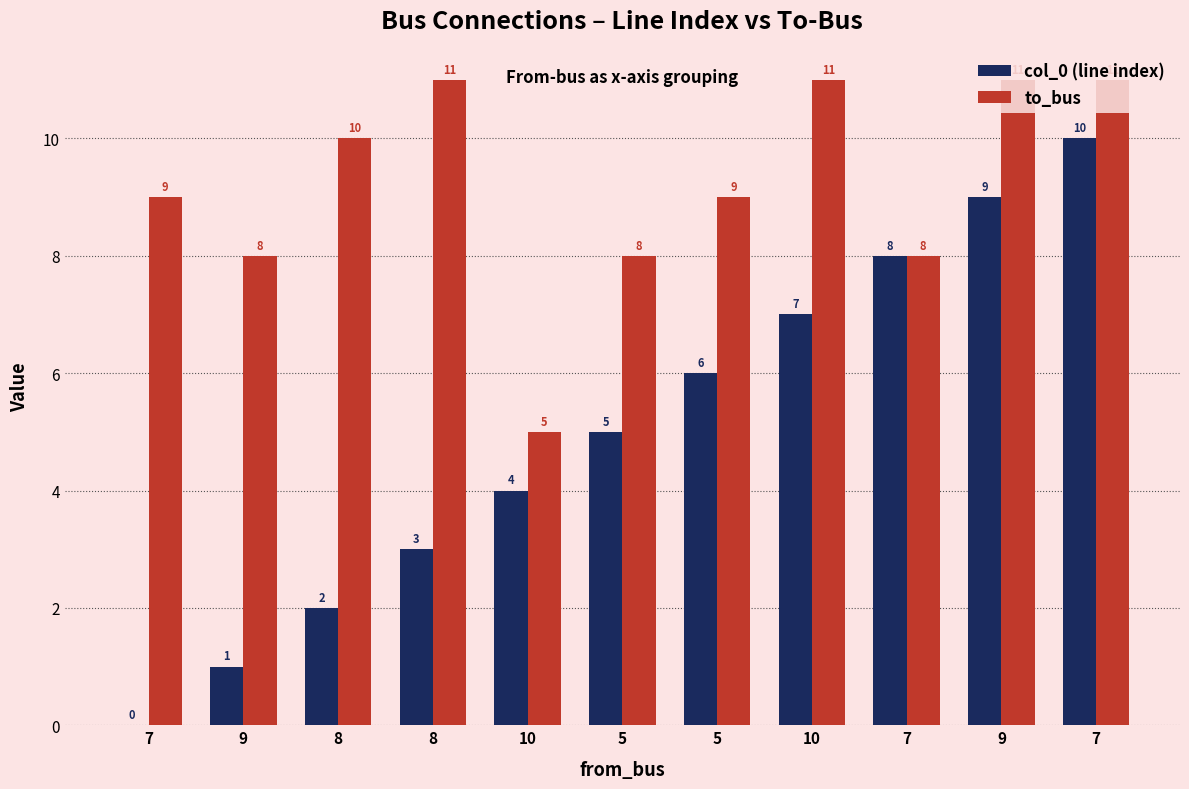

How many data points does each series have?

11